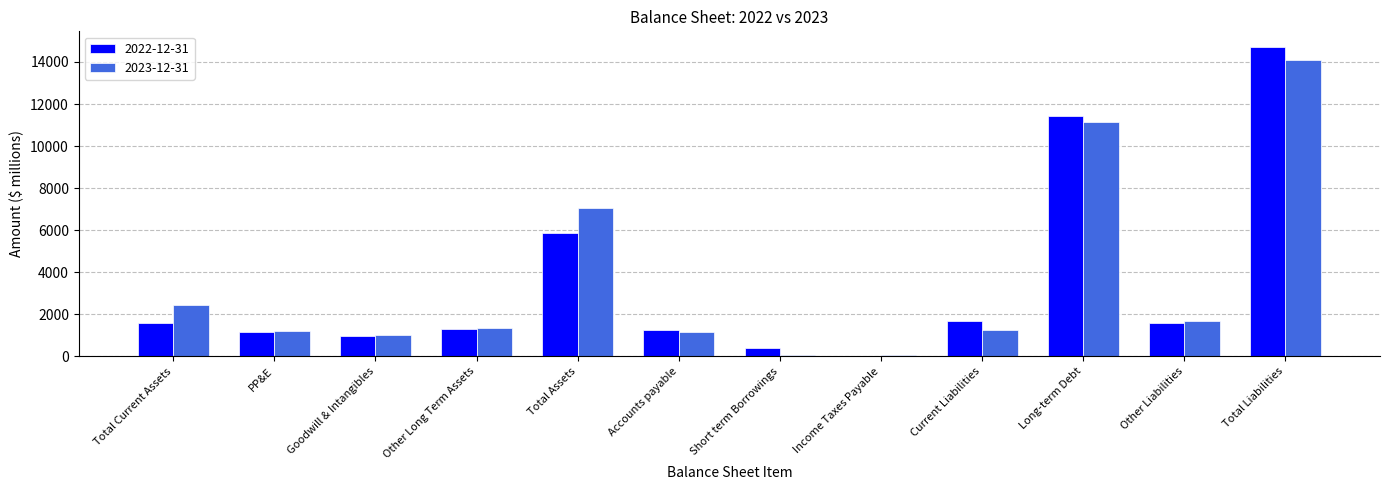

At which label is 2023-12-31 closest to 7071?

Total Assets